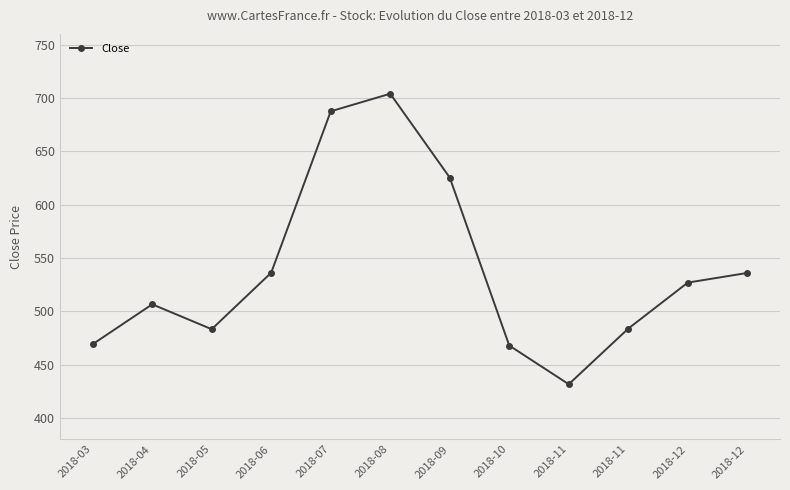

At which category does the data reach its first local peak?

2018-04